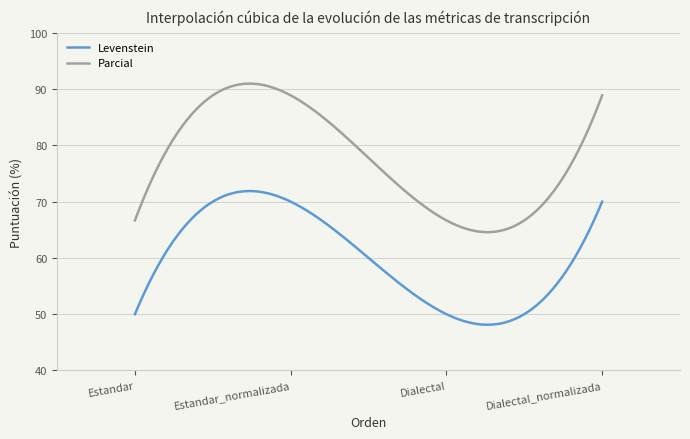

Which series has the largest total across all categories?

Parcial